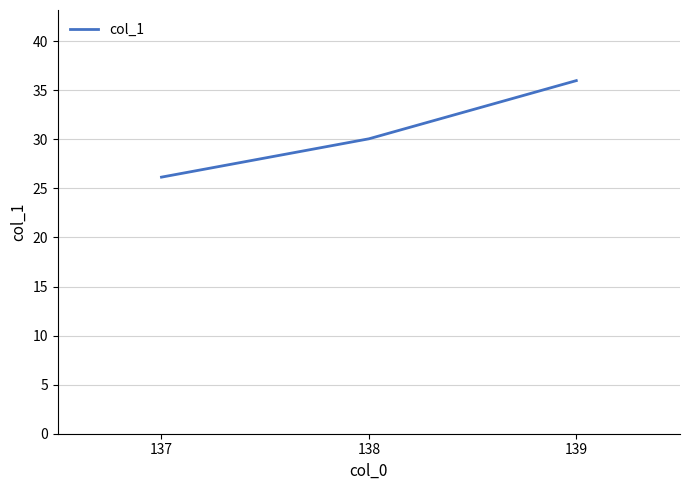

Between 138 and 137, which is larger?

138